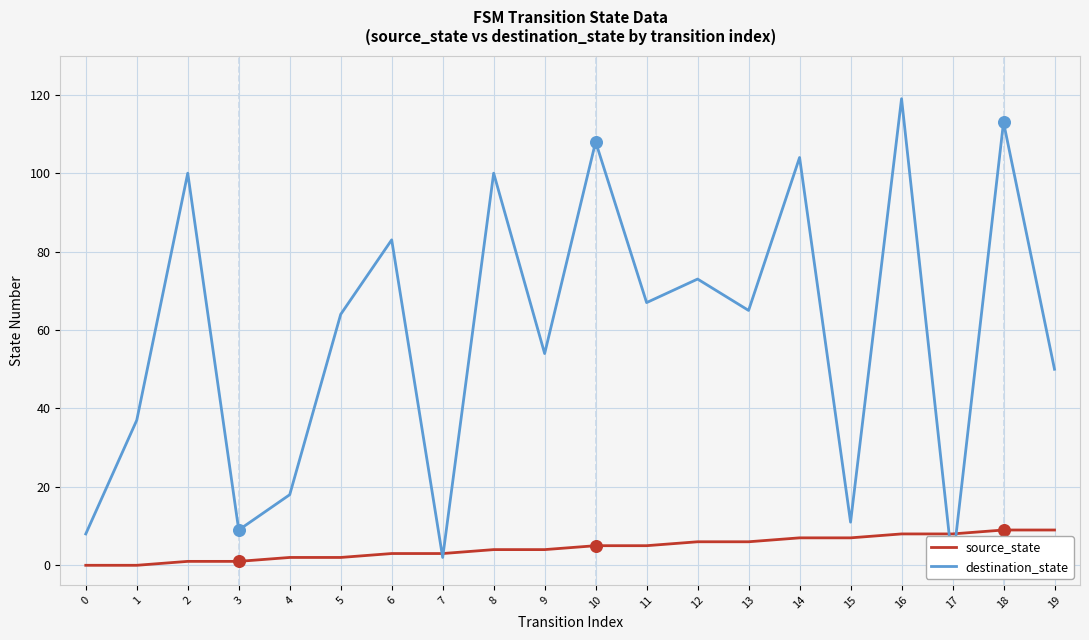

Is the value of source_state at 1 greater than the value of destination_state at 13?

No